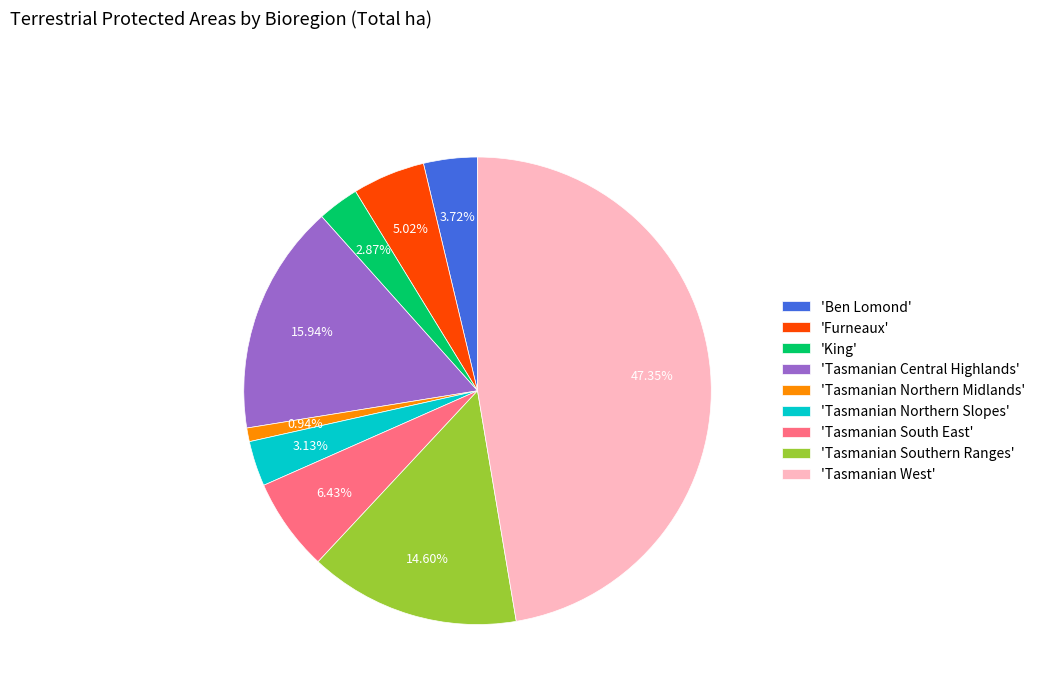

Combined, do 'Ben Lomond' and 'Furneaux' account for over 50%?

No